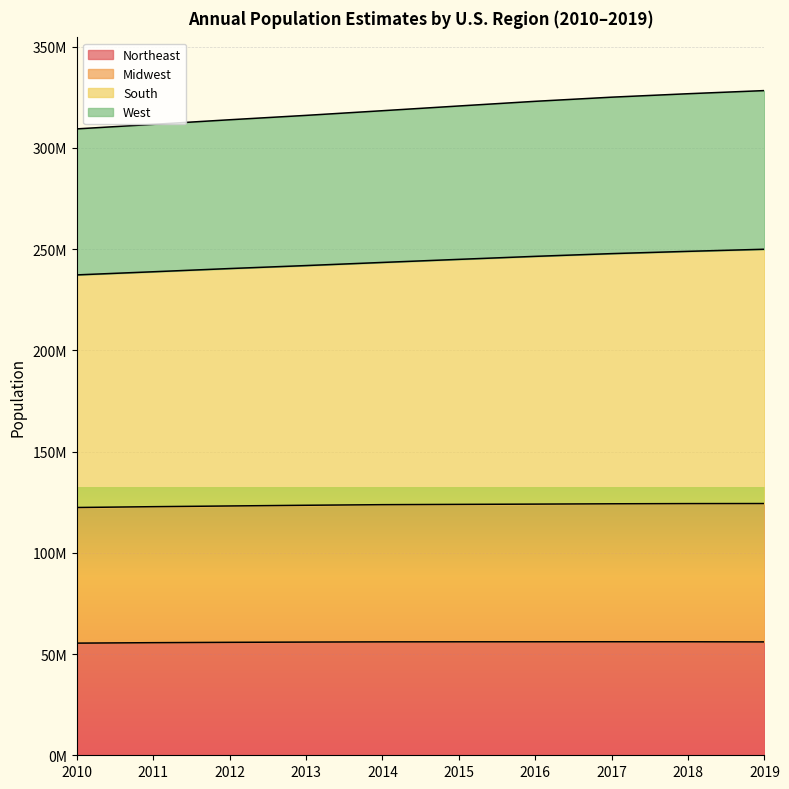

Does the chart display data point markers on the line(s)?

No